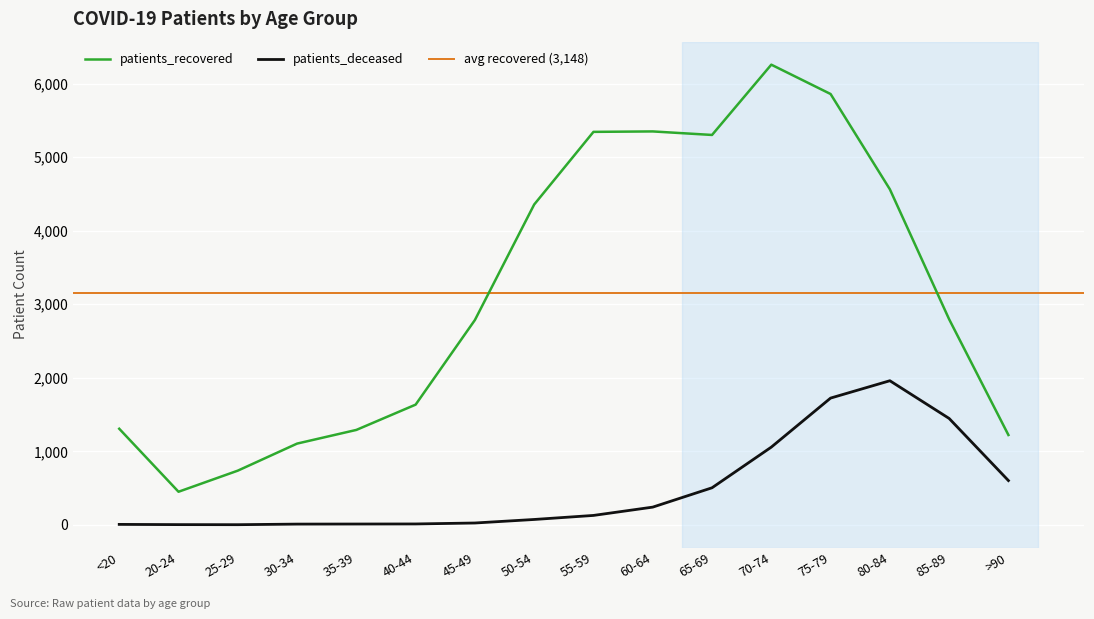

Is it true that patients_deceased equals 6 at 35-39?

False